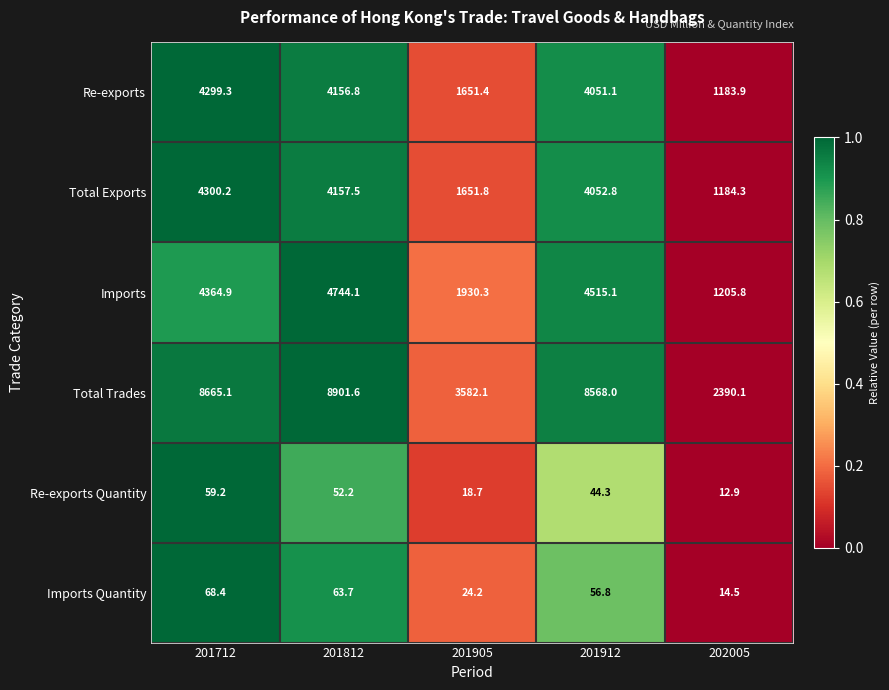

Which series changed the most between 201912 and 202005?

Total Trades